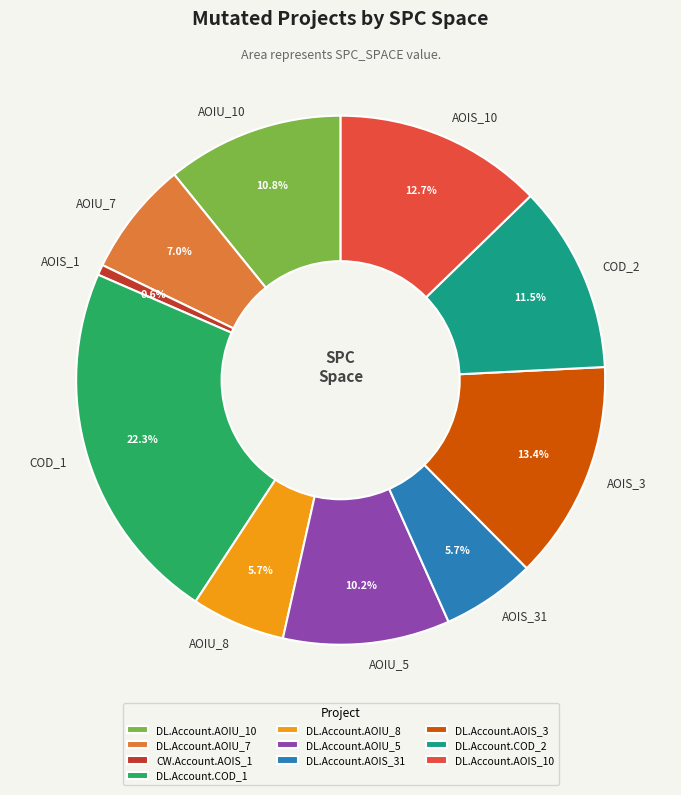

Combined, do AOIU_5 and AOIS_10 account for over 50%?

No